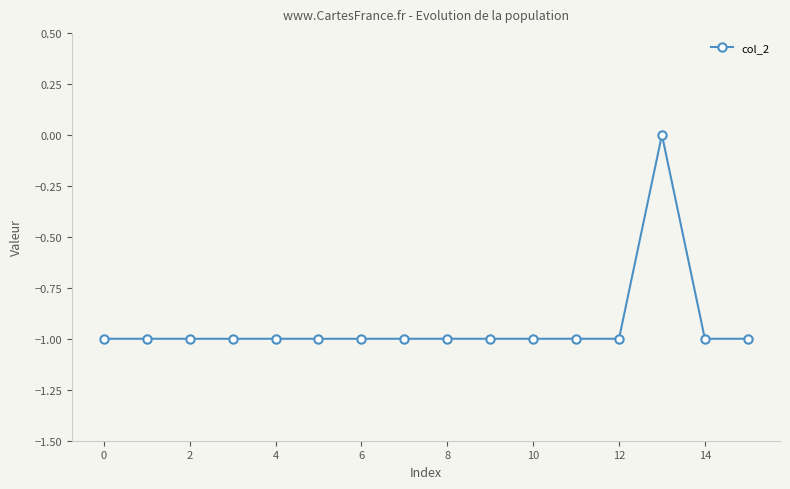

What is the value of the 1st point from the left?

-1